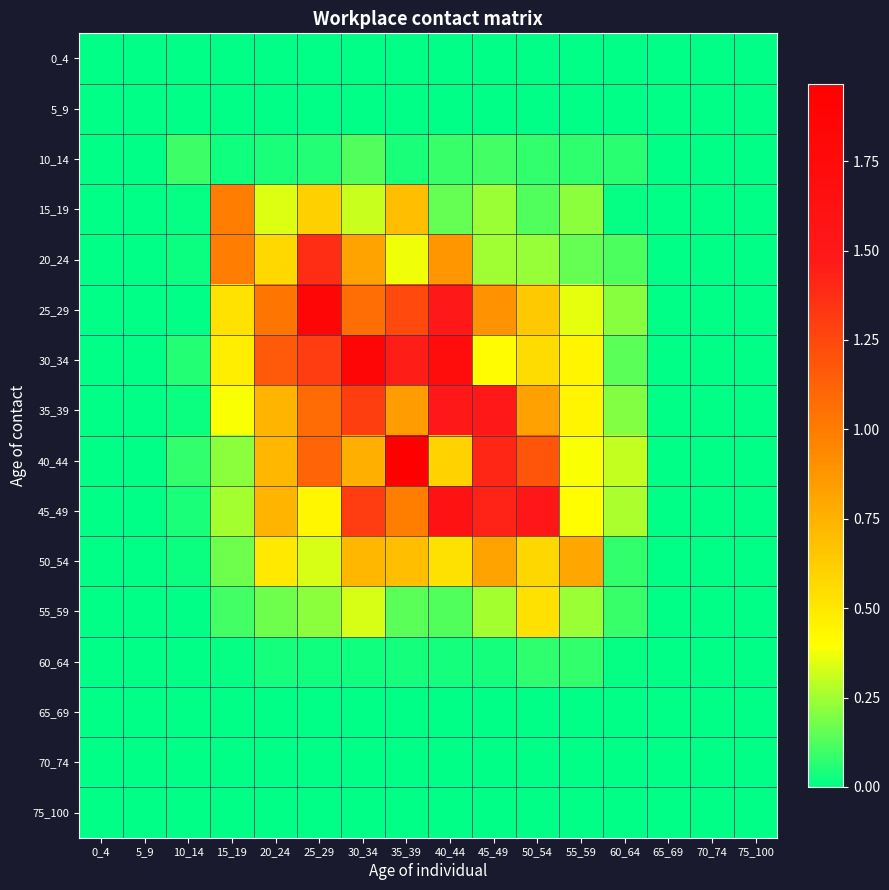

Reading left to right, what are all the values shown in this chart?

0_4: 0_4=0.0	5_9=0.0	10_14=0.0	15_19=0.0	20_24=0.0	25_29=0.0	30_34=0.0	35_39=0.0	40_44=0.0	45_49=0.0	50_54=0.0	55_59=0.0	60_64=0.0	65_69=0.0	70_74=0.0	75_100=0.0
5_9: 0_4=0.0	5_9=0.0	10_14=0.0	15_19=0.0	20_24=0.0	25_29=0.0	30_34=0.0	35_39=0.0	40_44=0.0	45_49=0.0	50_54=0.0	55_59=0.0	60_64=0.0	65_69=0.0	70_74=0.0	75_100=0.0
10_14: 0_4=0.0	5_9=0.0	10_14=0.1	15_19=0.0	20_24=0.0	25_29=0.1	30_34=0.1	35_39=0.0	40_44=0.1	45_49=0.1	50_54=0.1	55_59=0.1	60_64=0.1	65_69=0.0	70_74=0.0	75_100=0.0
15_19: 0_4=0.0	5_9=0.0	10_14=0.0	15_19=1.0	20_24=0.3	25_29=0.6	30_34=0.3	35_39=0.7	40_44=0.2	45_49=0.2	50_54=0.1	55_59=0.2	60_64=0.0	65_69=0.0	70_74=0.0	75_100=0.0
20_24: 0_4=0.0	5_9=0.0	10_14=0.0	15_19=1.0	20_24=0.6	25_29=1.4	30_34=0.8	35_39=0.4	40_44=0.9	45_49=0.3	50_54=0.2	55_59=0.2	60_64=0.1	65_69=0.0	70_74=0.0	75_100=0.0
25_29: 0_4=0.0	5_9=0.0	10_14=0.0	15_19=0.5	20_24=1.0	25_29=1.8	30_34=1.1	35_39=1.2	40_44=1.5	45_49=0.9	50_54=0.6	55_59=0.4	60_64=0.2	65_69=0.0	70_74=0.0	75_100=0.0
30_34: 0_4=0.0	5_9=0.0	10_14=0.1	15_19=0.5	20_24=1.2	25_29=1.3	30_34=1.8	35_39=1.5	40_44=1.7	45_49=0.4	50_54=0.6	55_59=0.4	60_64=0.1	65_69=0.0	70_74=0.0	75_100=0.0
35_39: 0_4=0.0	5_9=0.0	10_14=0.0	15_19=0.4	20_24=0.7	25_29=1.1	30_34=1.3	35_39=0.8	40_44=1.5	45_49=1.5	50_54=0.8	55_59=0.4	60_64=0.2	65_69=0.0	70_74=0.0	75_100=0.0
40_44: 0_4=0.0	5_9=0.0	10_14=0.1	15_19=0.2	20_24=0.7	25_29=1.1	30_34=0.8	35_39=2.0	40_44=0.6	45_49=1.4	50_54=1.2	55_59=0.4	60_64=0.3	65_69=0.0	70_74=0.0	75_100=0.0
45_49: 0_4=0.0	5_9=0.0	10_14=0.0	15_19=0.3	20_24=0.7	25_29=0.4	30_34=1.3	35_39=1.0	40_44=1.6	45_49=1.4	50_54=1.5	55_59=0.4	60_64=0.3	65_69=0.0	70_74=0.0	75_100=0.0
50_54: 0_4=0.0	5_9=0.0	10_14=0.0	15_19=0.2	20_24=0.5	25_29=0.3	30_34=0.7	35_39=0.7	40_44=0.5	45_49=0.8	50_54=0.6	55_59=0.8	60_64=0.1	65_69=0.0	70_74=0.0	75_100=0.0
55_59: 0_4=0.0	5_9=0.0	10_14=0.0	15_19=0.1	20_24=0.2	25_29=0.2	30_34=0.3	35_39=0.1	40_44=0.1	45_49=0.3	50_54=0.5	55_59=0.2	60_64=0.1	65_69=0.0	70_74=0.0	75_100=0.0
60_64: 0_4=0.0	5_9=0.0	10_14=0.0	15_19=0.0	20_24=0.0	25_29=0.0	30_34=0.0	35_39=0.0	40_44=0.0	45_49=0.0	50_54=0.1	55_59=0.1	60_64=0.0	65_69=0.0	70_74=0.0	75_100=0.0
65_69: 0_4=0.0	5_9=0.0	10_14=0.0	15_19=0.0	20_24=0.0	25_29=0.0	30_34=0.0	35_39=0.0	40_44=0.0	45_49=0.0	50_54=0.0	55_59=0.0	60_64=0.0	65_69=0.0	70_74=0.0	75_100=0.0
70_74: 0_4=0.0	5_9=0.0	10_14=0.0	15_19=0.0	20_24=0.0	25_29=0.0	30_34=0.0	35_39=0.0	40_44=0.0	45_49=0.0	50_54=0.0	55_59=0.0	60_64=0.0	65_69=0.0	70_74=0.0	75_100=0.0
75_100: 0_4=0.0	5_9=0.0	10_14=0.0	15_19=0.0	20_24=0.0	25_29=0.0	30_34=0.0	35_39=0.0	40_44=0.0	45_49=0.0	50_54=0.0	55_59=0.0	60_64=0.0	65_69=0.0	70_74=0.0	75_100=0.0